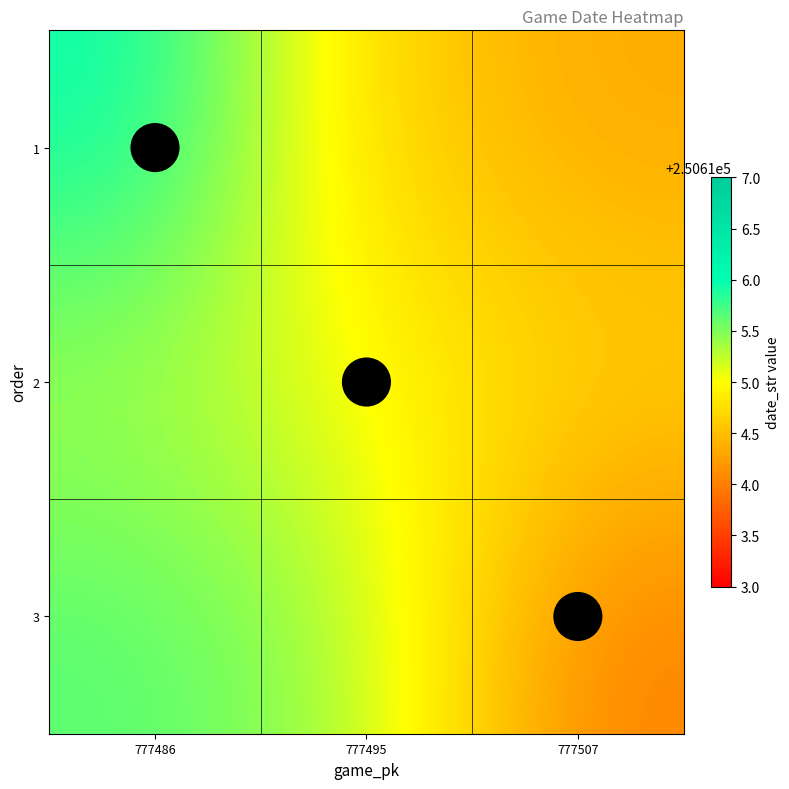

What is the total value across all series at 777495?

751845.0